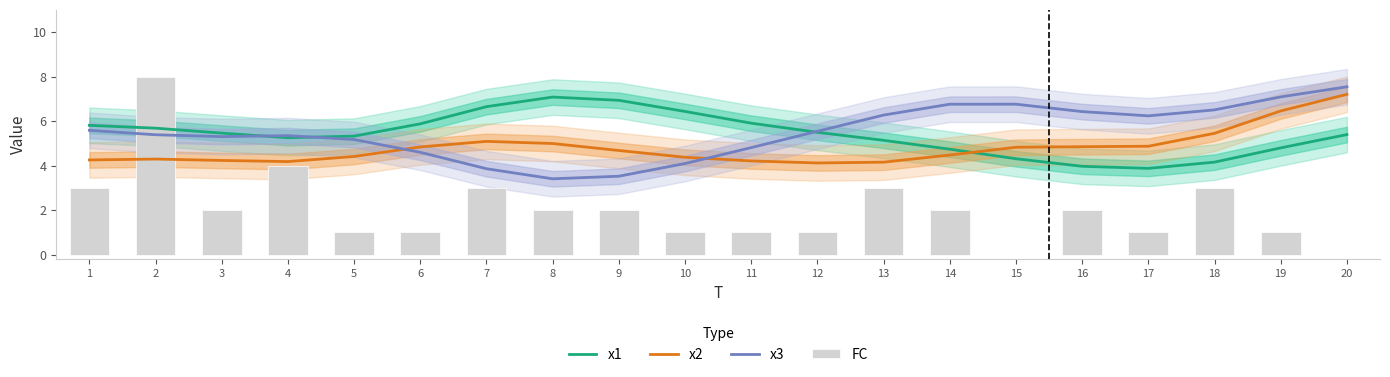

Which category has the lowest value across all series?

15